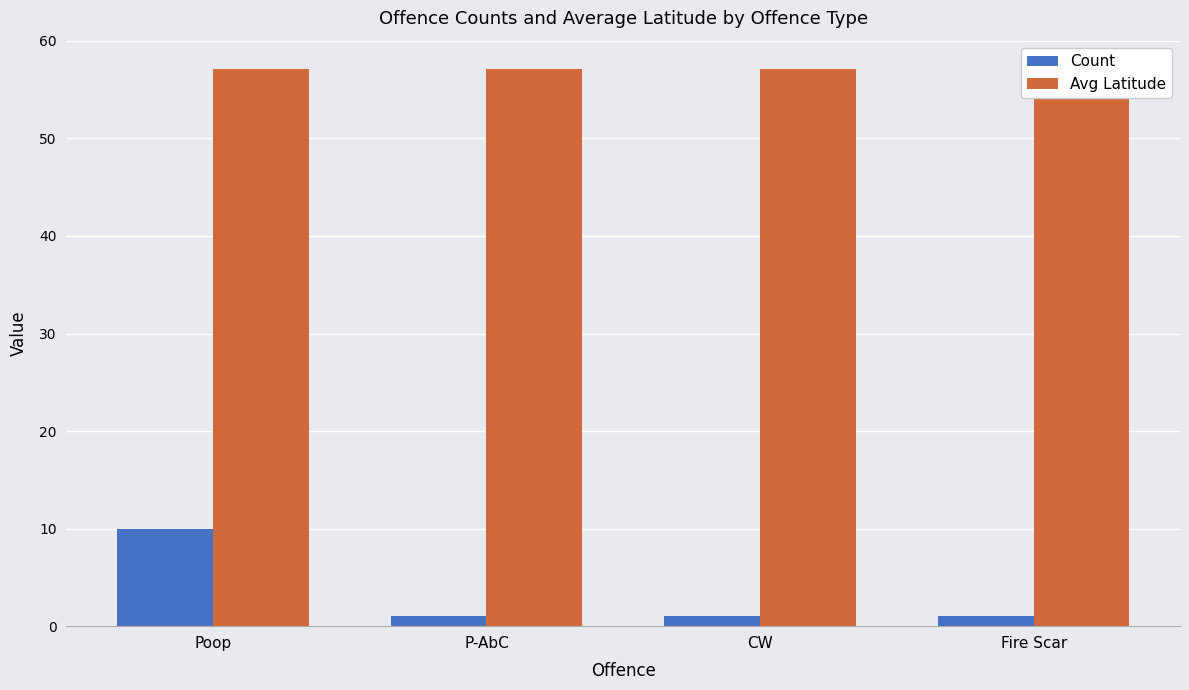

Rank the series by their maximum value, from lowest to highest.

Count, Avg Latitude